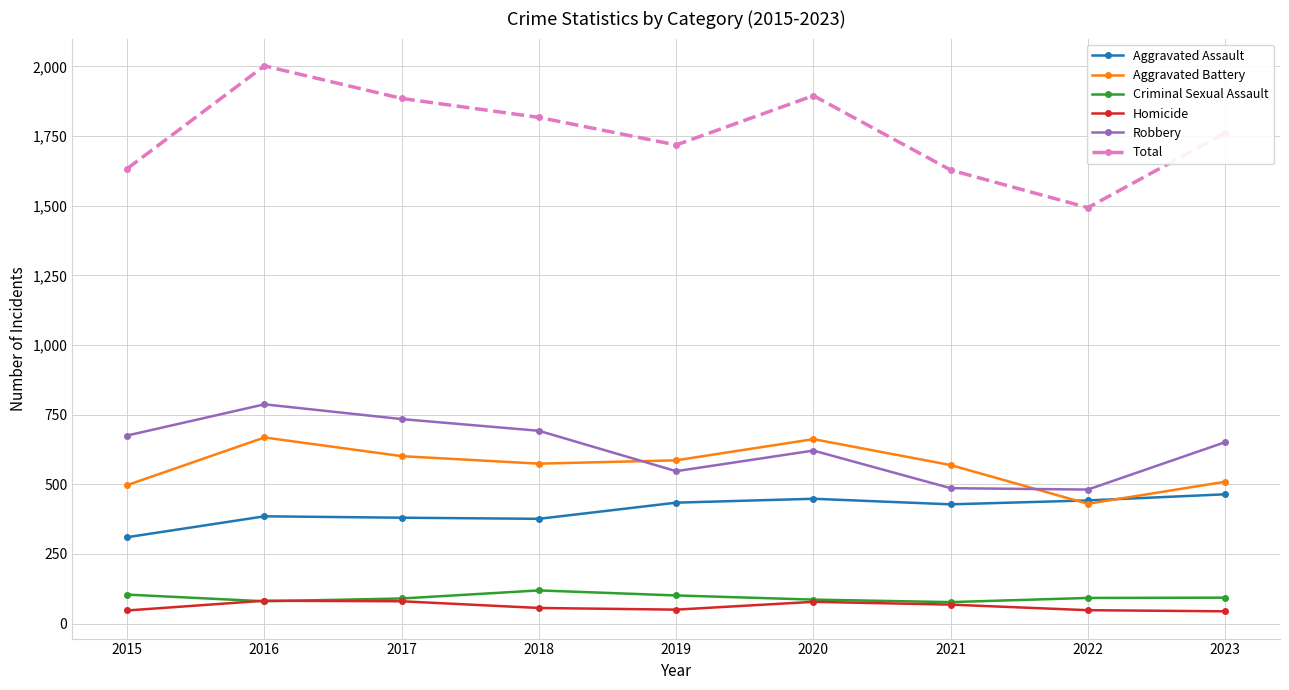

What is the average value of the Robbery series?

630